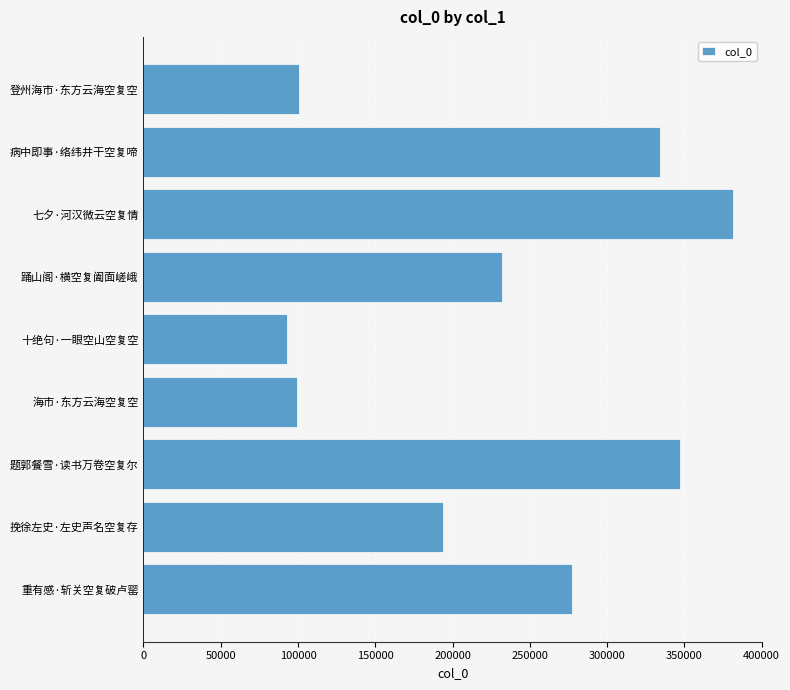

Where is the data nearest to the value 237224?

踊山阁·横空复阖面嵯峨